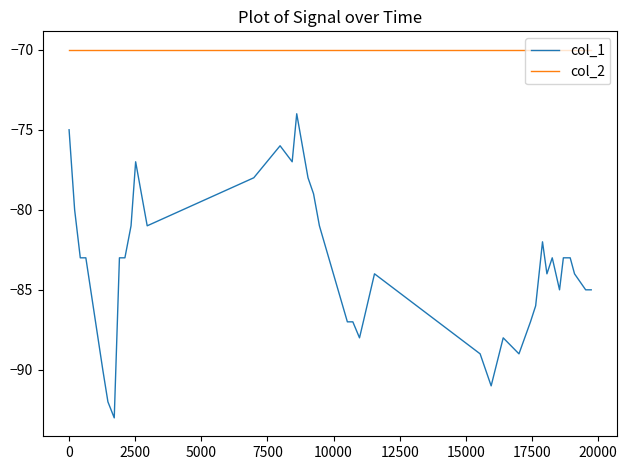

Which series has the largest total across all categories?

col_2